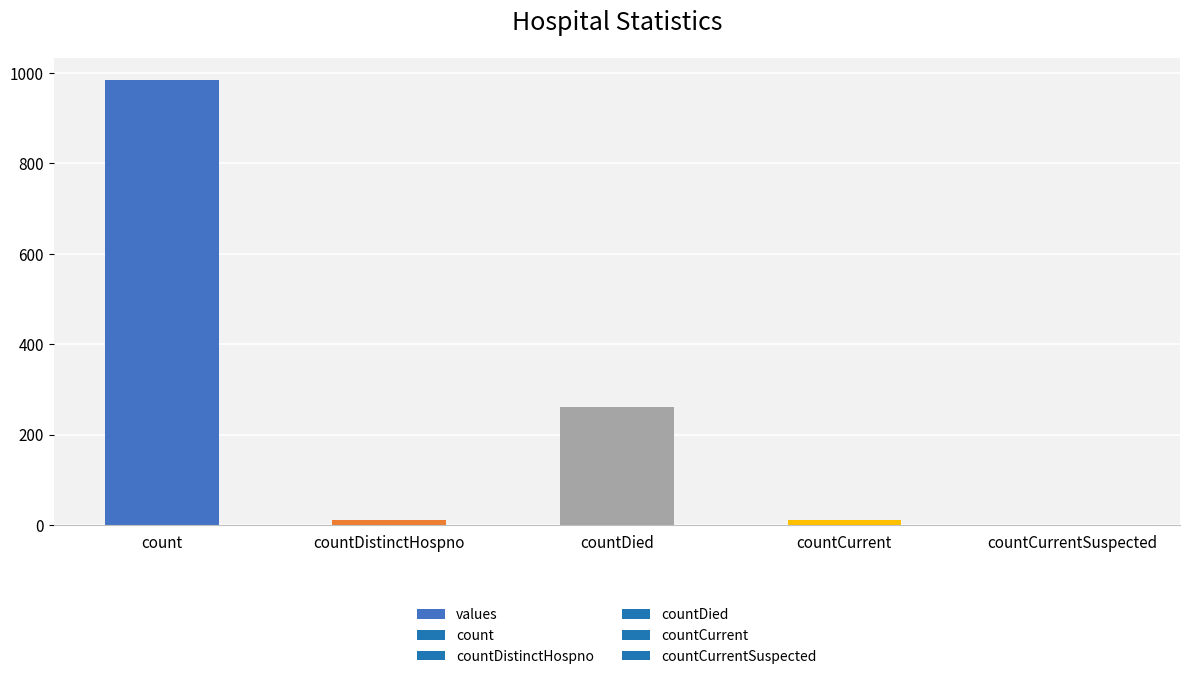

What is the change in value from count to countDistinctHospno?

-975